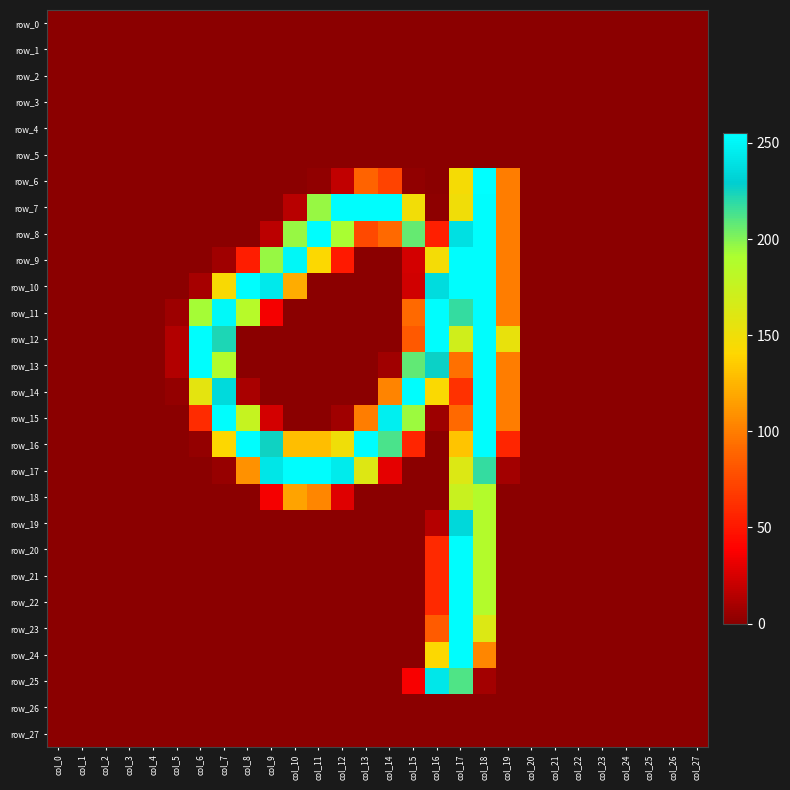

Is the value of row_4 at col_9 greater than the value of row_13 at col_18?

No